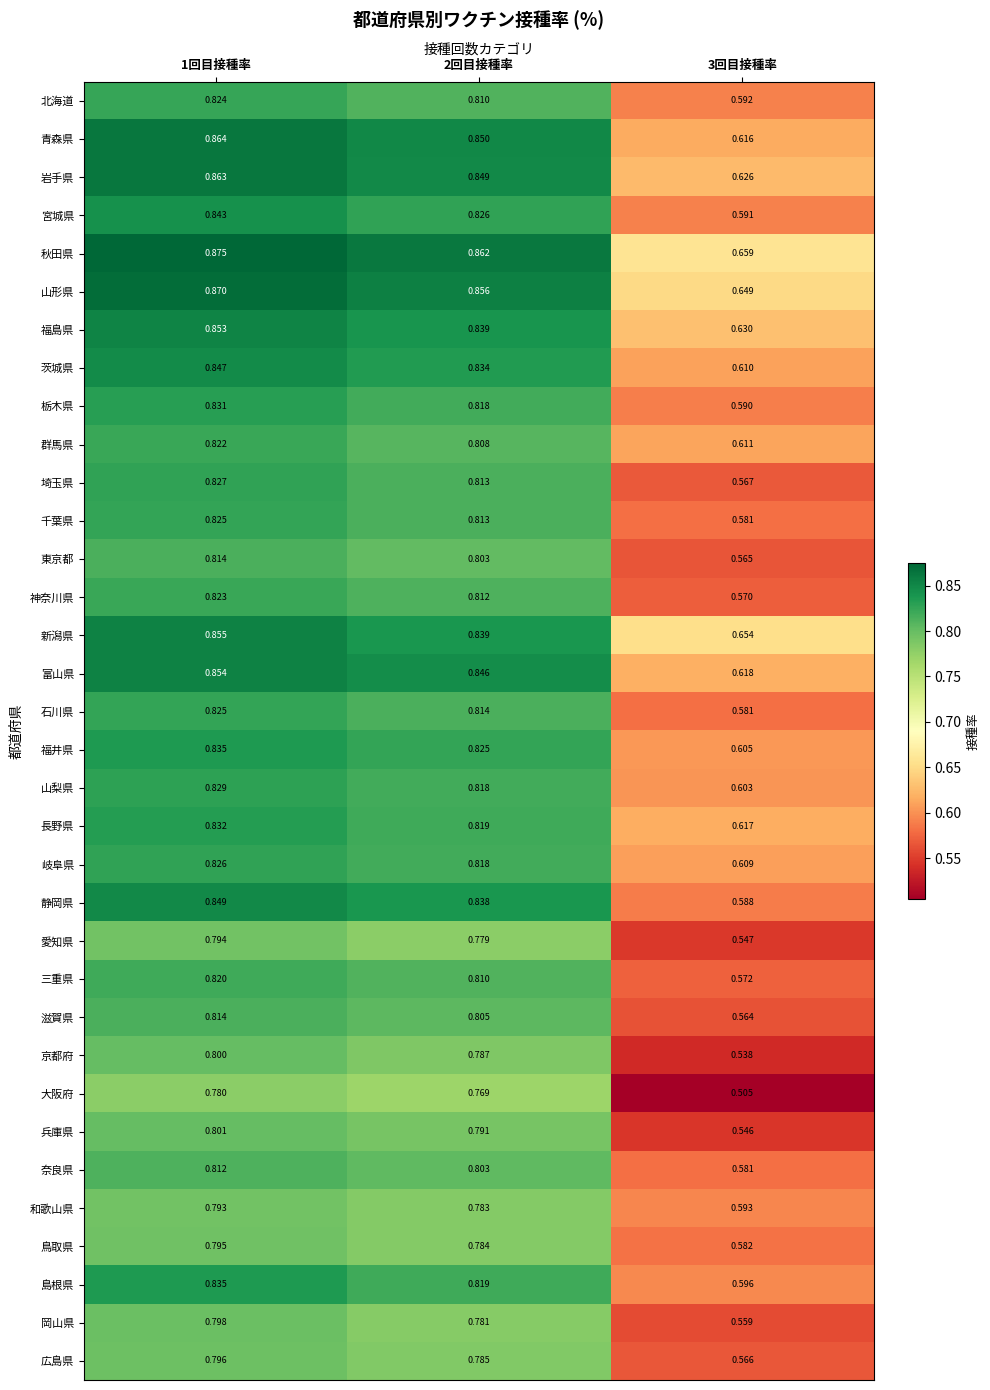

Which series has the largest range (max minus min)?

大阪府